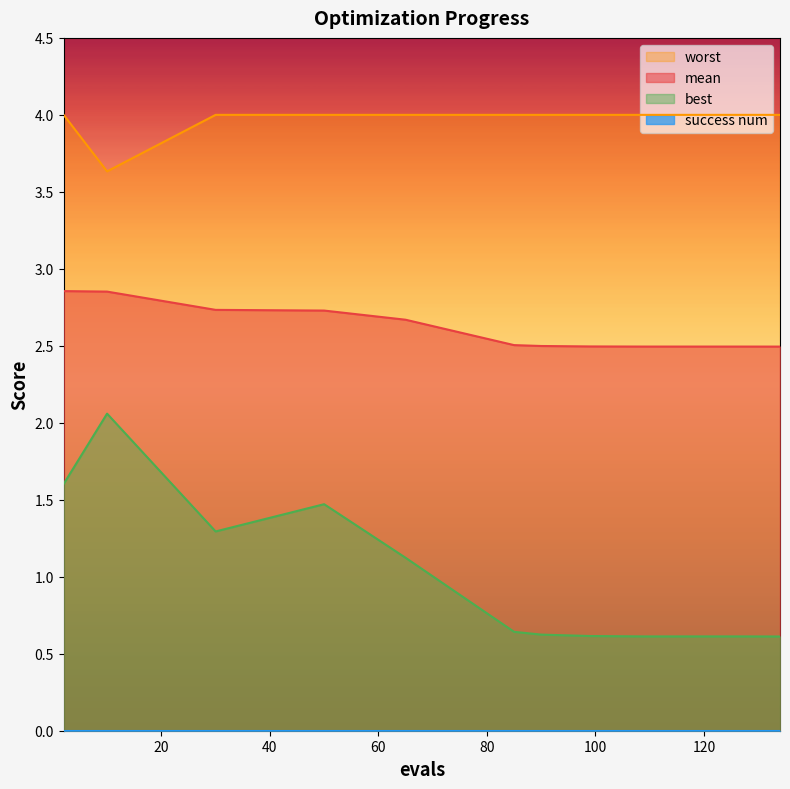

True or false: best and mean intersect in this chart.

False